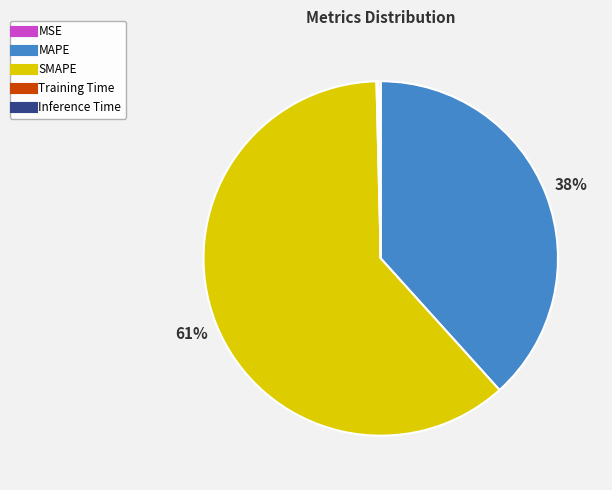

Is it true that SMAPE is 70% of the pie?

False